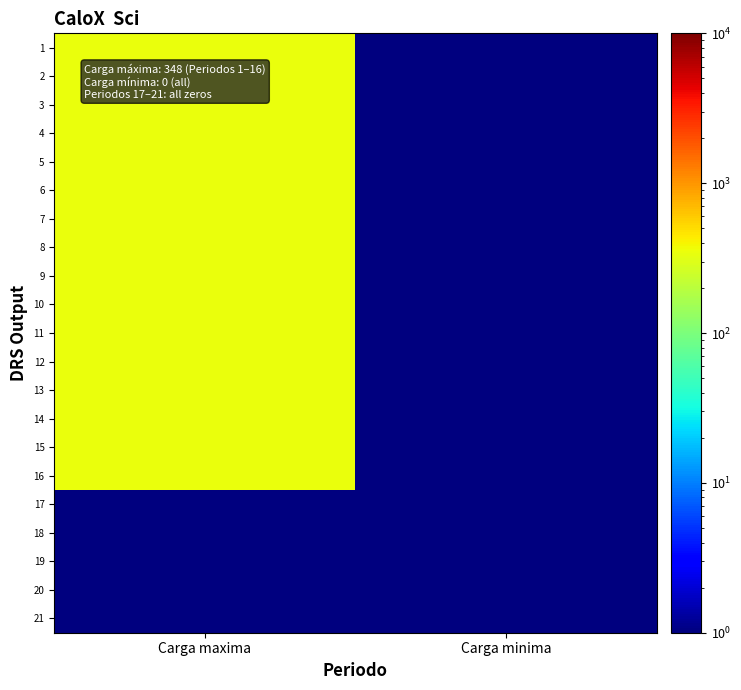

What is the spread (max minus min) of values at Carga maxima?

348